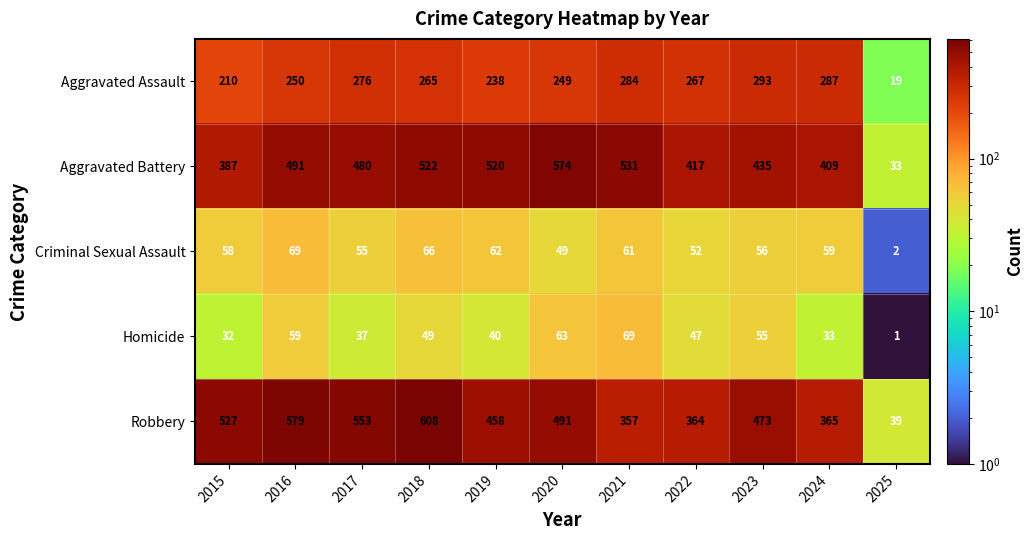

At which category is the sum across all series the highest?

2018